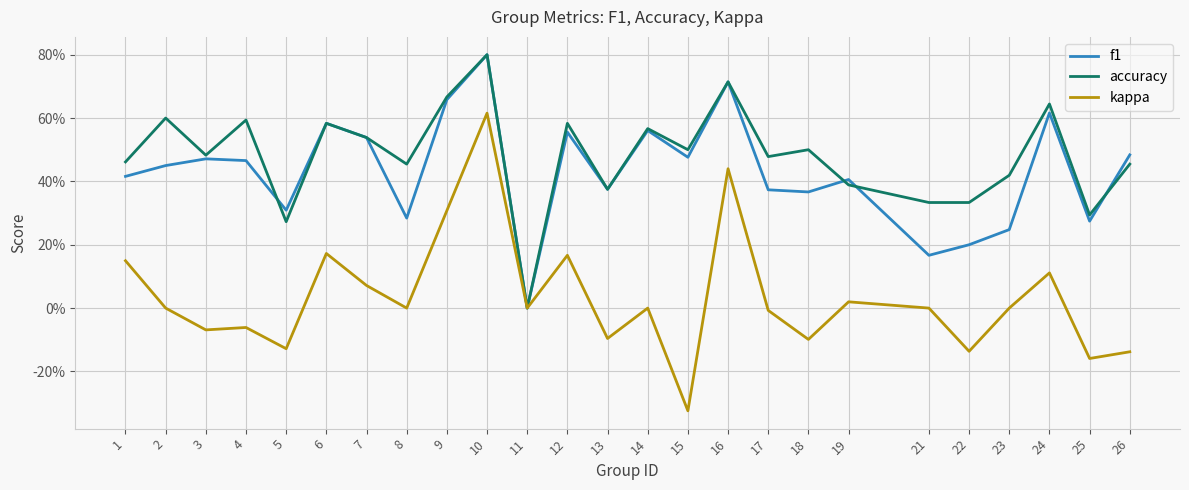

Does the chart have visible grid lines?

Yes